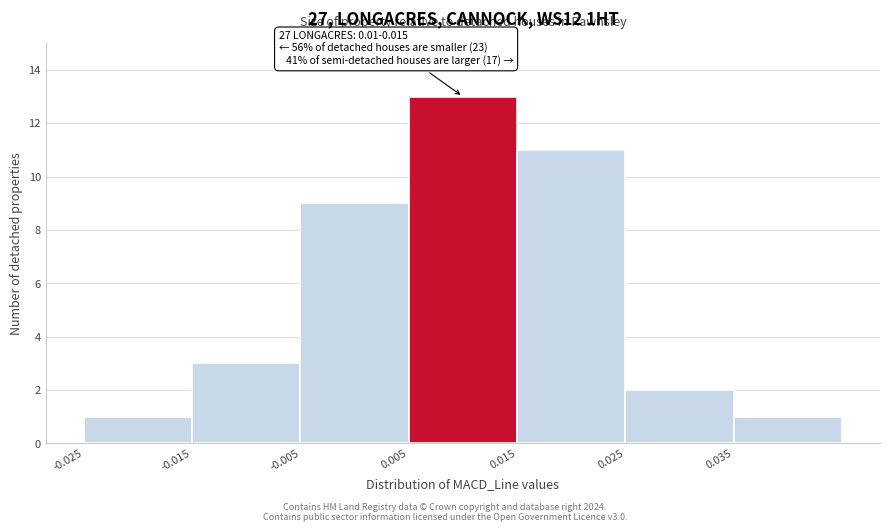

Which range on the x-axis has the tallest bar?

0.005 to 0.015